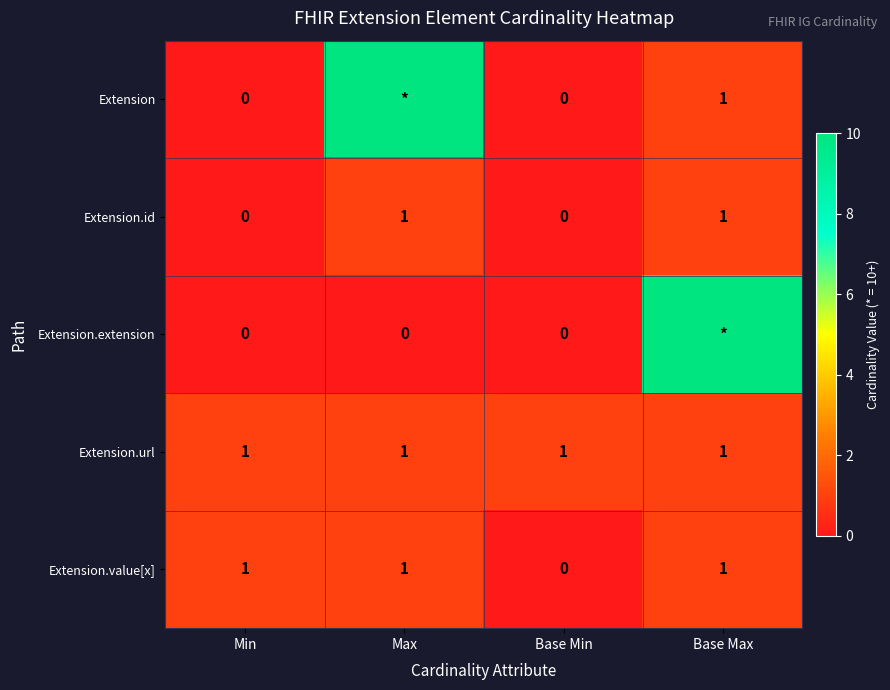

The value of Extension.id at Min is -1. True or false?

False